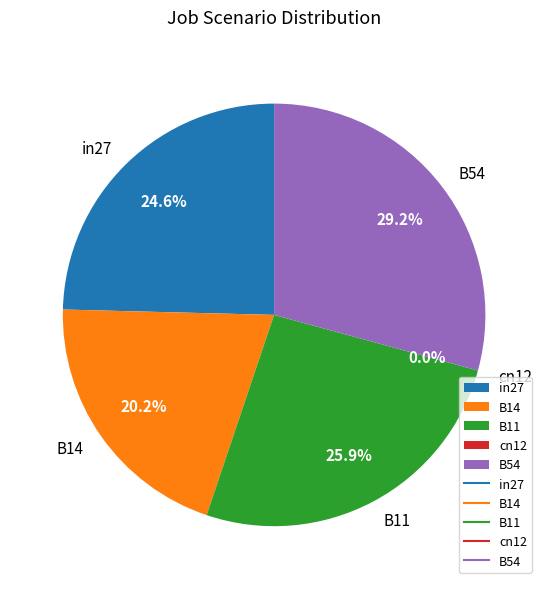

Which has a higher value, B14 or B11?

B11